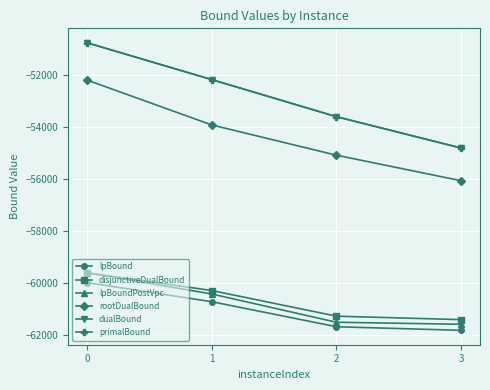

Count the number of data series in this chart.

6